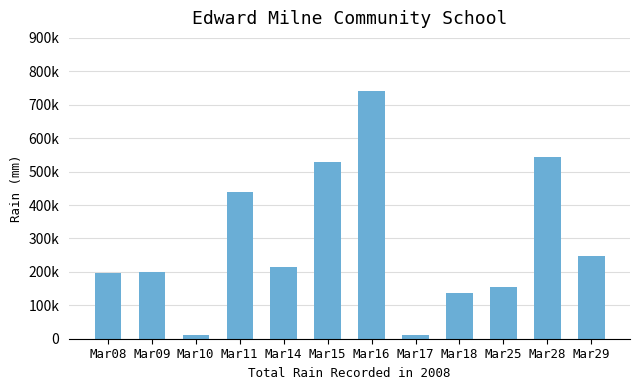

Does the chart contain any negative values?

No